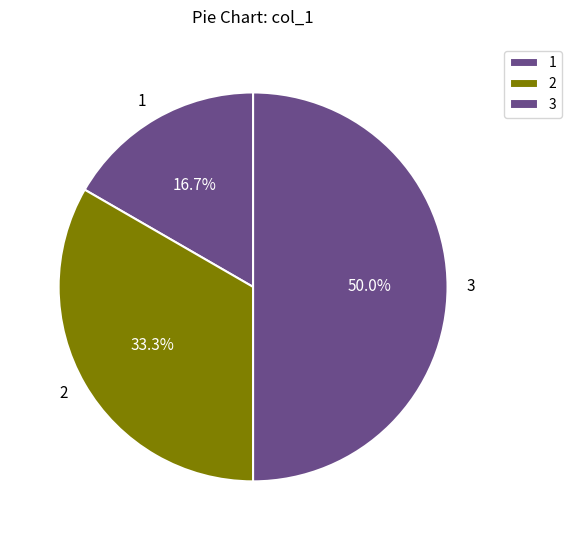

Is it true that 1 is 17% of the pie?

True